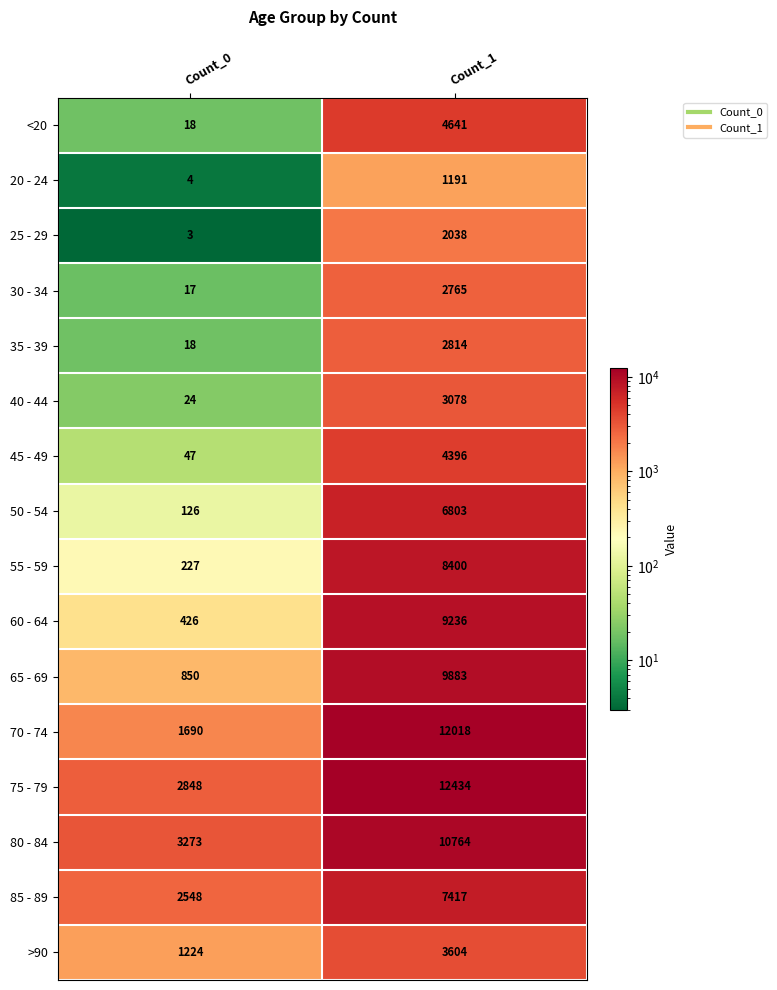

At how many categories does at least one series exceed 5533?

1